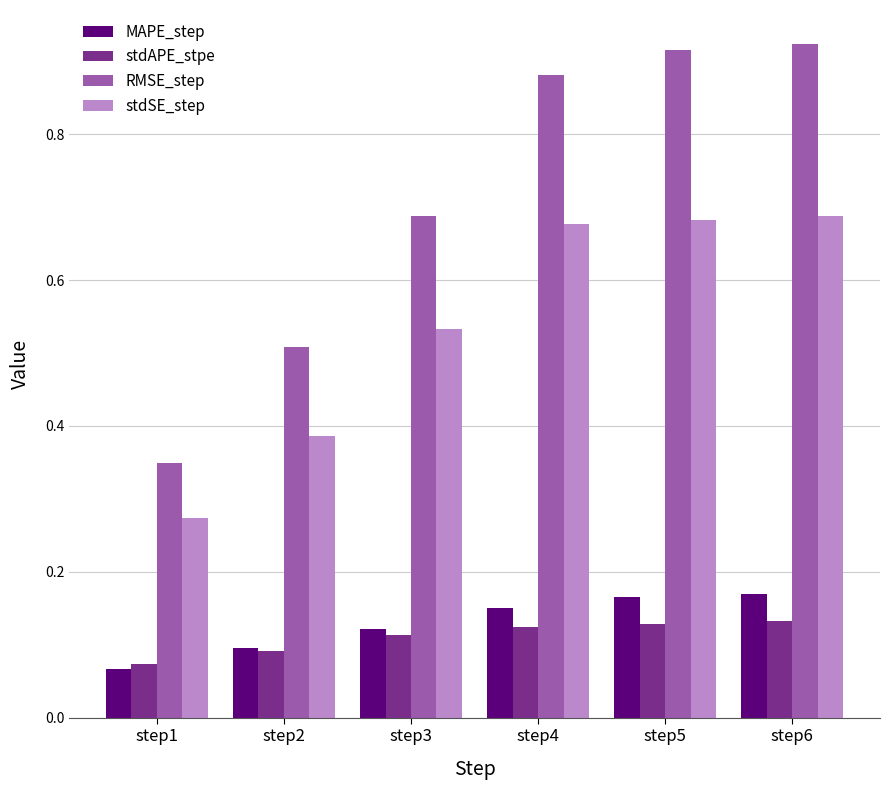

At which category does the chart reach its peak across all series?

step6